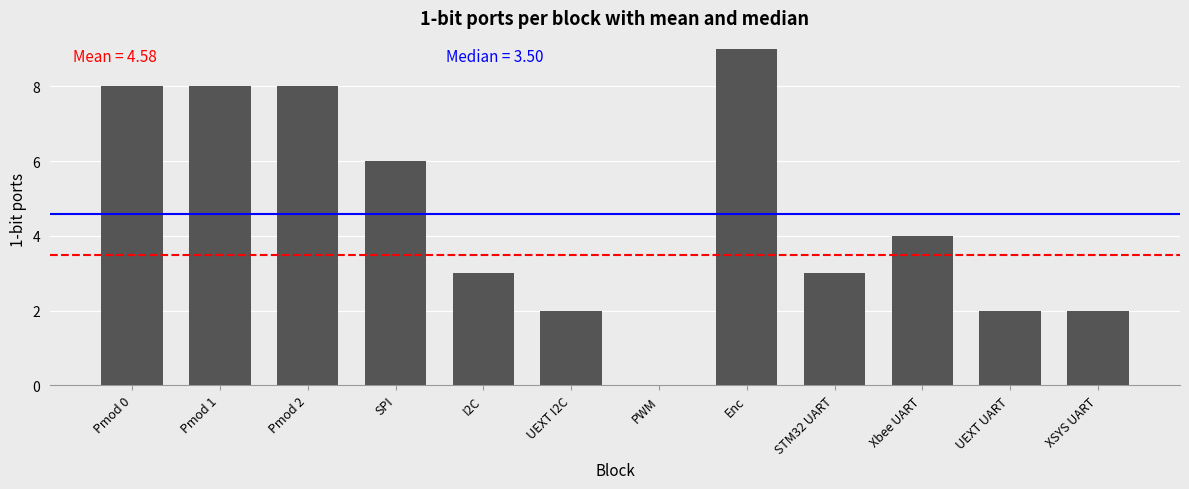

Reading left to right, list all the values displayed in this chart.

8	8	8	6	3	2	0	9	3	4	2	2